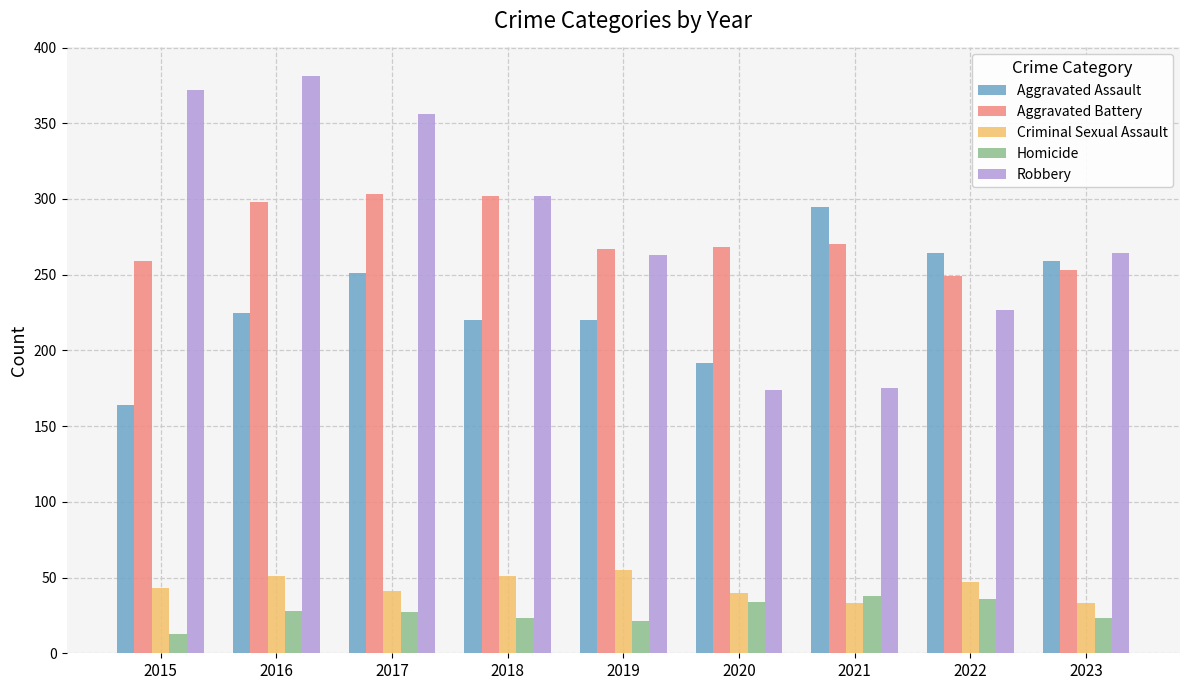

What is the difference between the maximum and minimum values in the Aggravated Battery series?

54